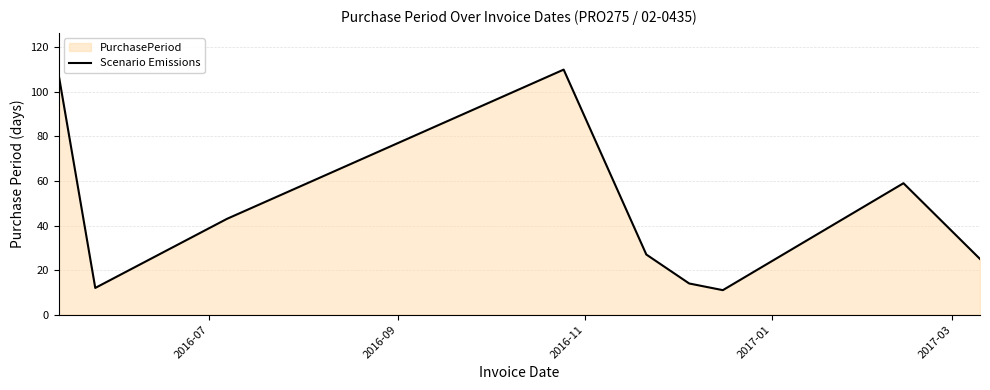

What is the minimum value shown in the chart?

11